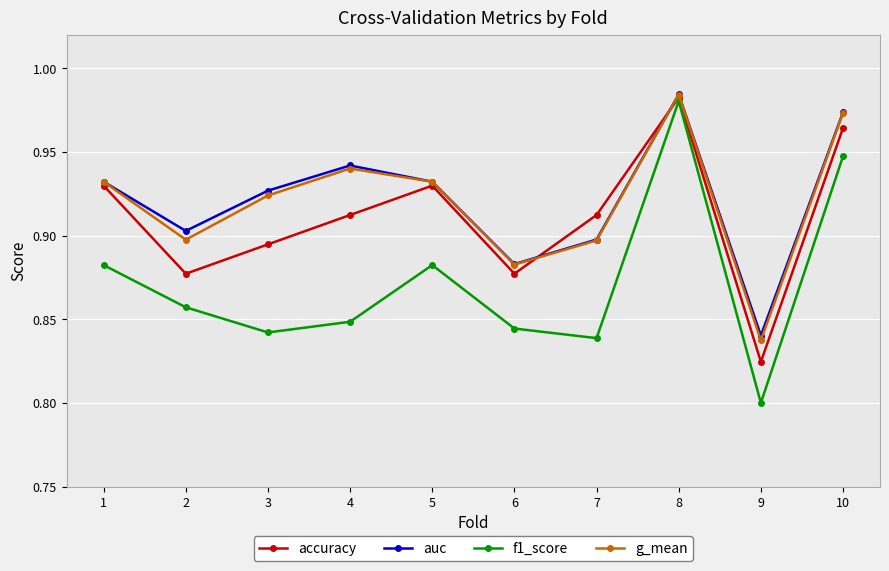

At which category does the chart reach its minimum across all series?

9